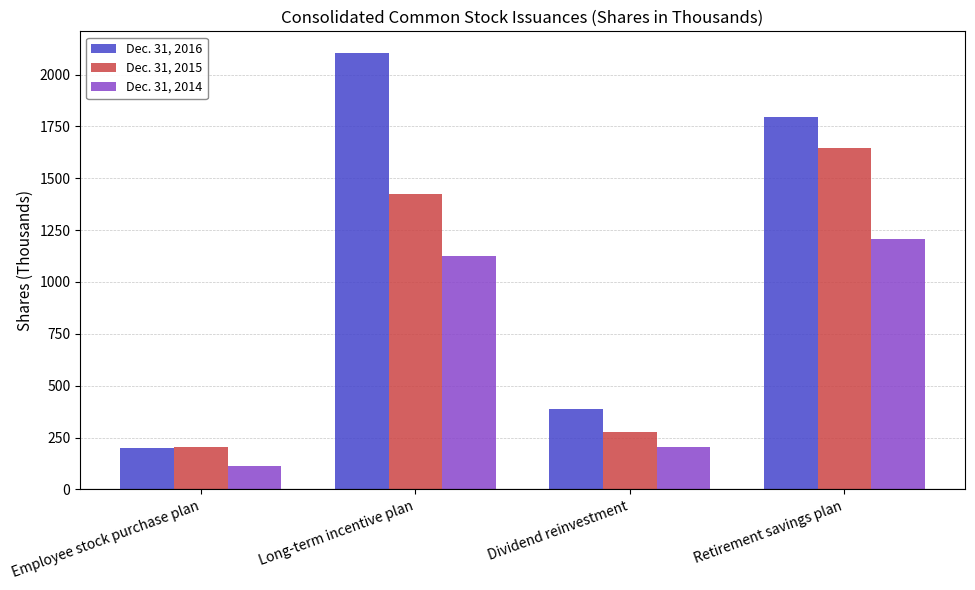

Reading left to right, list all the values displayed in this chart.

Dec. 31, 2016: 201	2103	386	1793
Dec. 31, 2015: 203	1423	275	1644
Dec. 31, 2014: 113	1125	206	1209